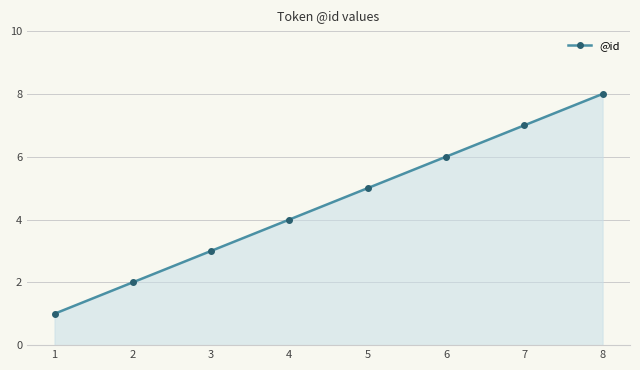

Reading left to right, what are all the values shown in this chart?

1	2	3	4	5	6	7	8